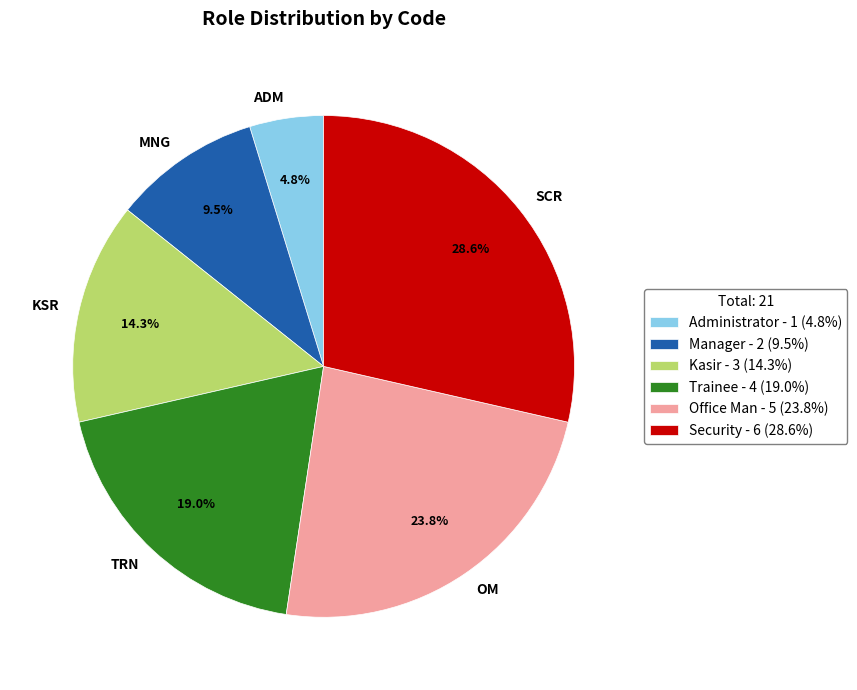

Which category has the biggest portion of the pie?

SCR